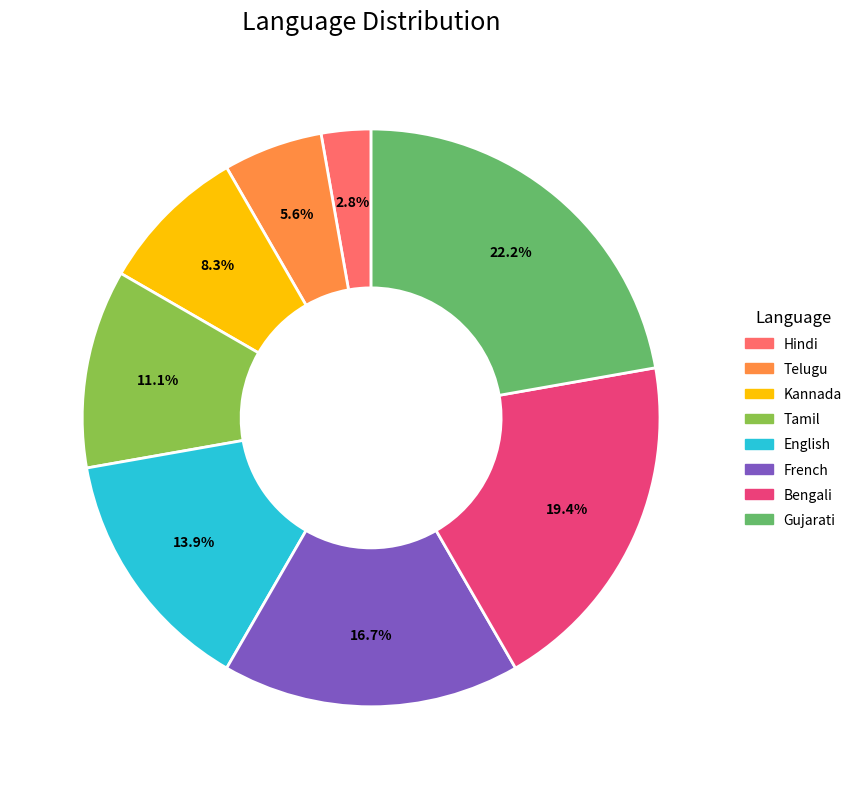

To the nearest percent, what is the difference between the largest and smallest slice percentages?

19%